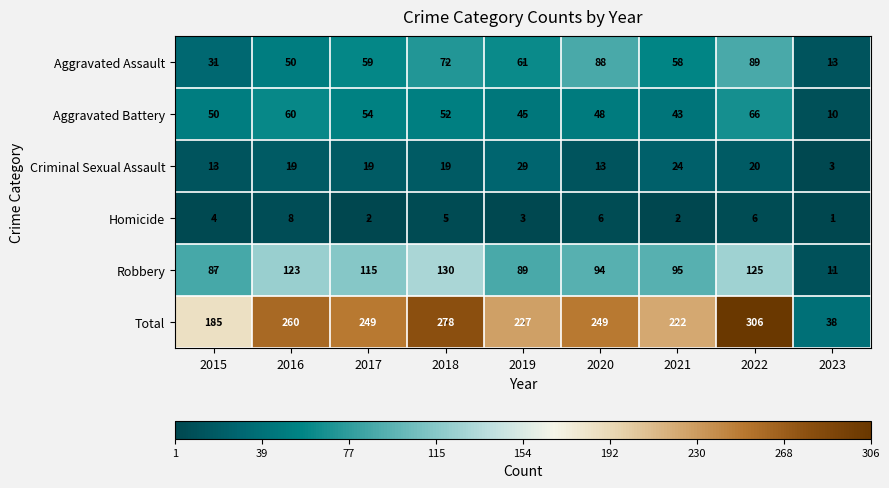

True or false: Criminal Sexual Assault has a value of 6 at 2016.

False